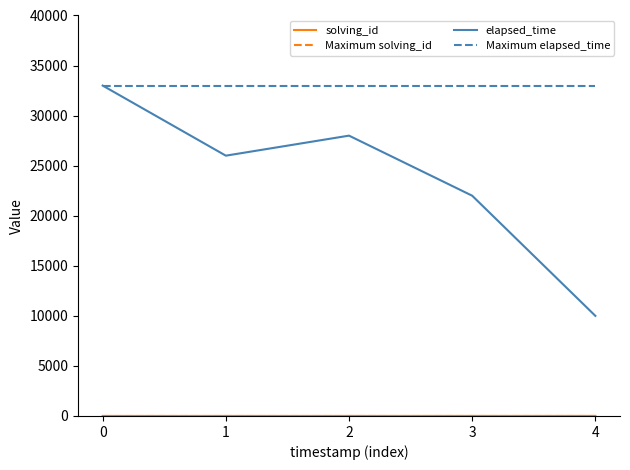

True or false: elapsed_time has a value of 6000 at 3.

False